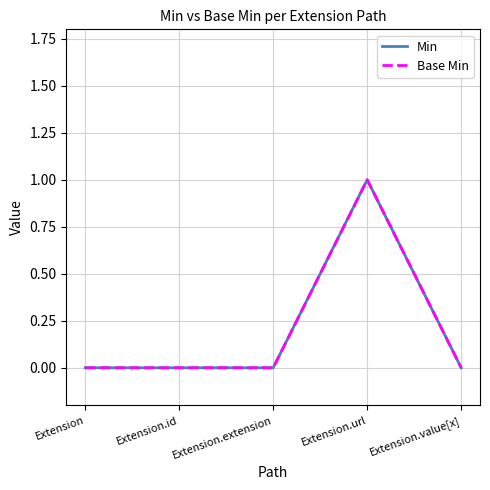

True or false: Min and Base Min cross at least once.

False